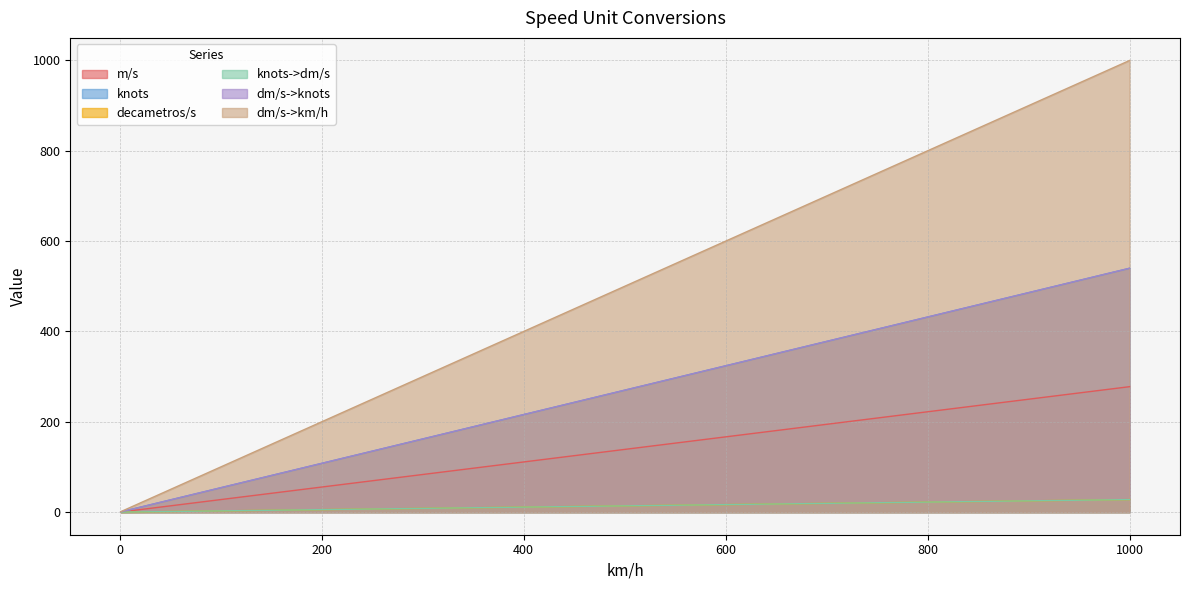

How many lines are shown in the chart?

6